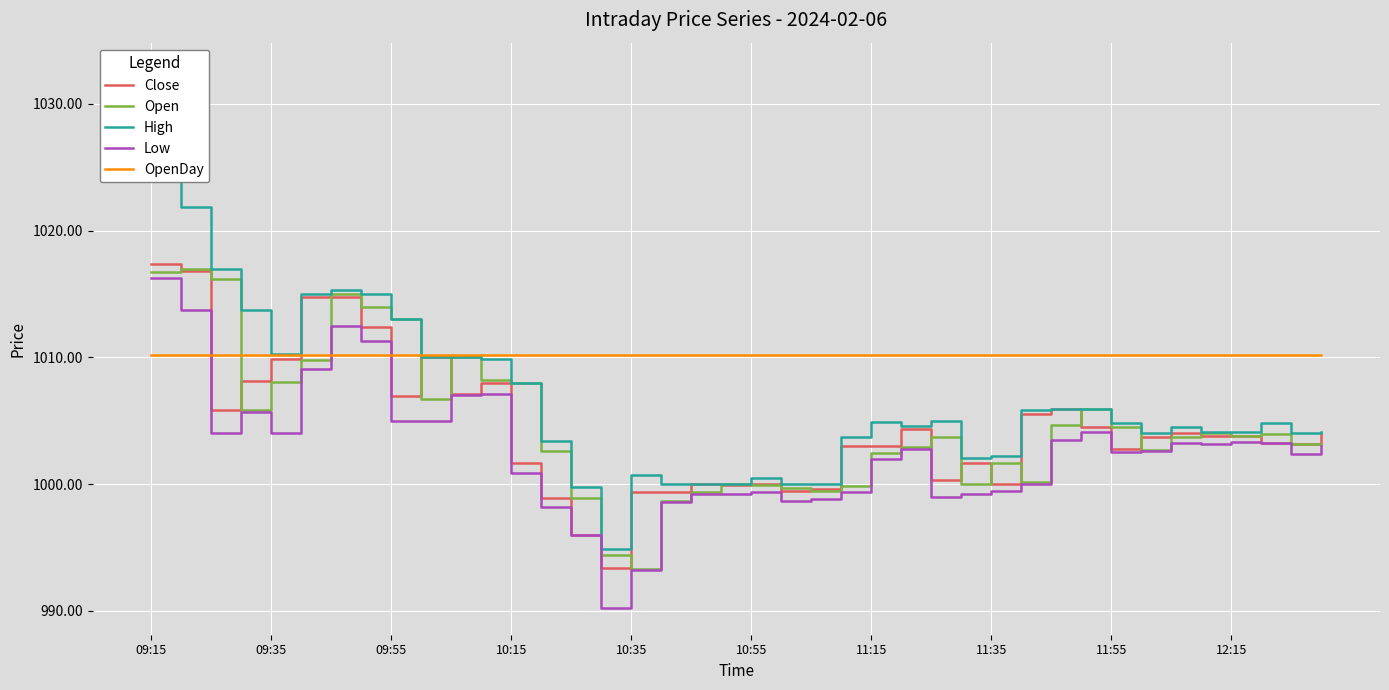

True or false: Open and Low intersect in this chart.

False